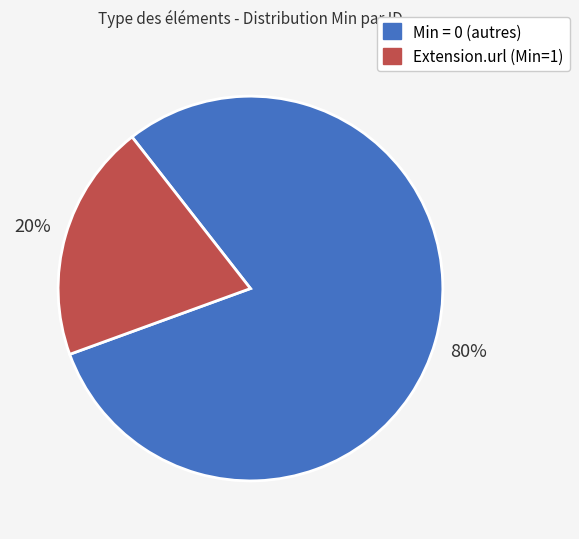

Is there a majority slice in this chart?

Yes